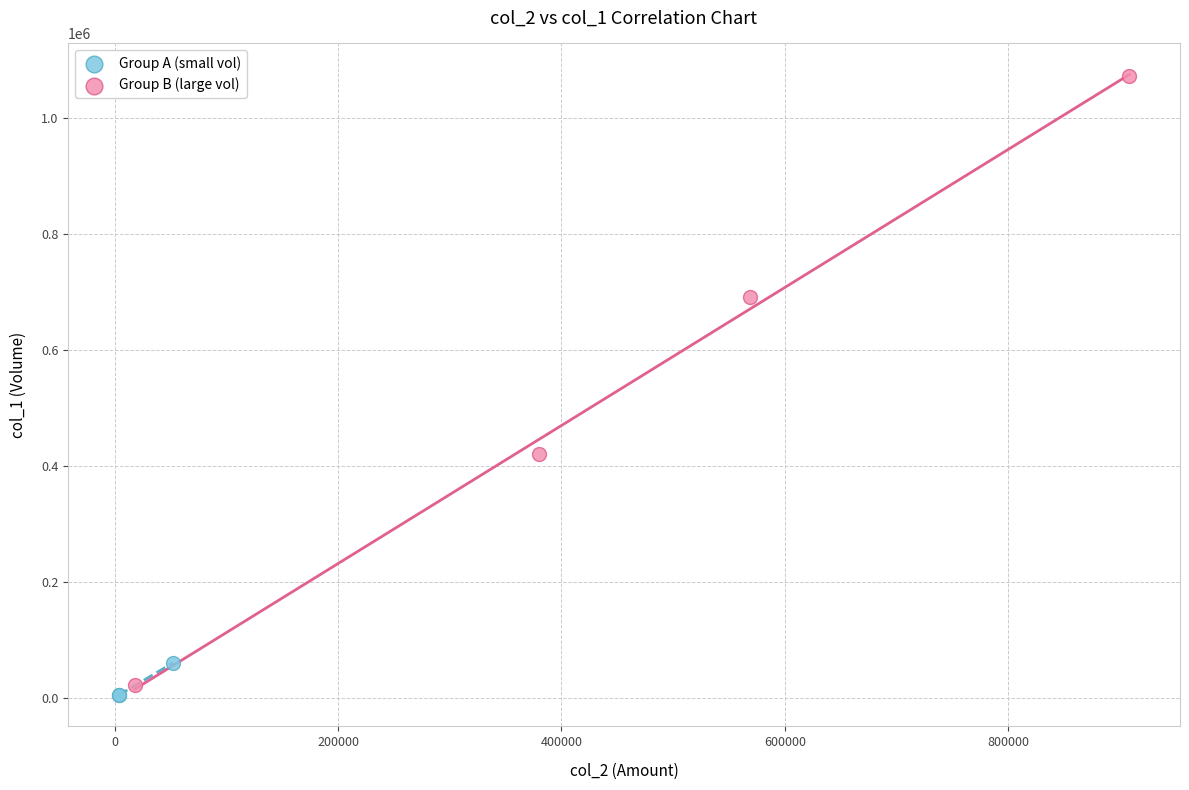

What are all the series names shown in the legend?

Group A (small vol), Group B (large vol)